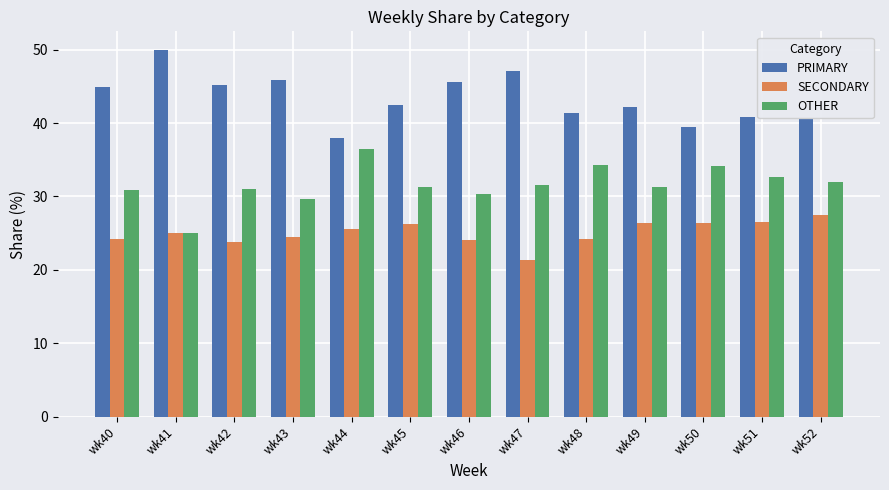

What is the value of the SECONDARY bar at the 8th from the left?

21.4